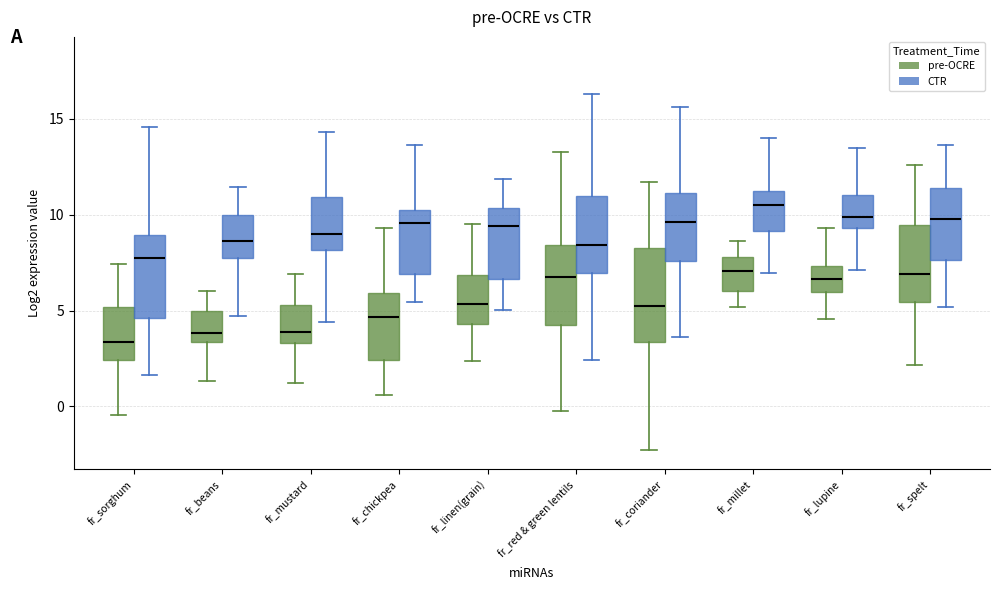

Which box's median line is the highest?

fr_millet (CTR)